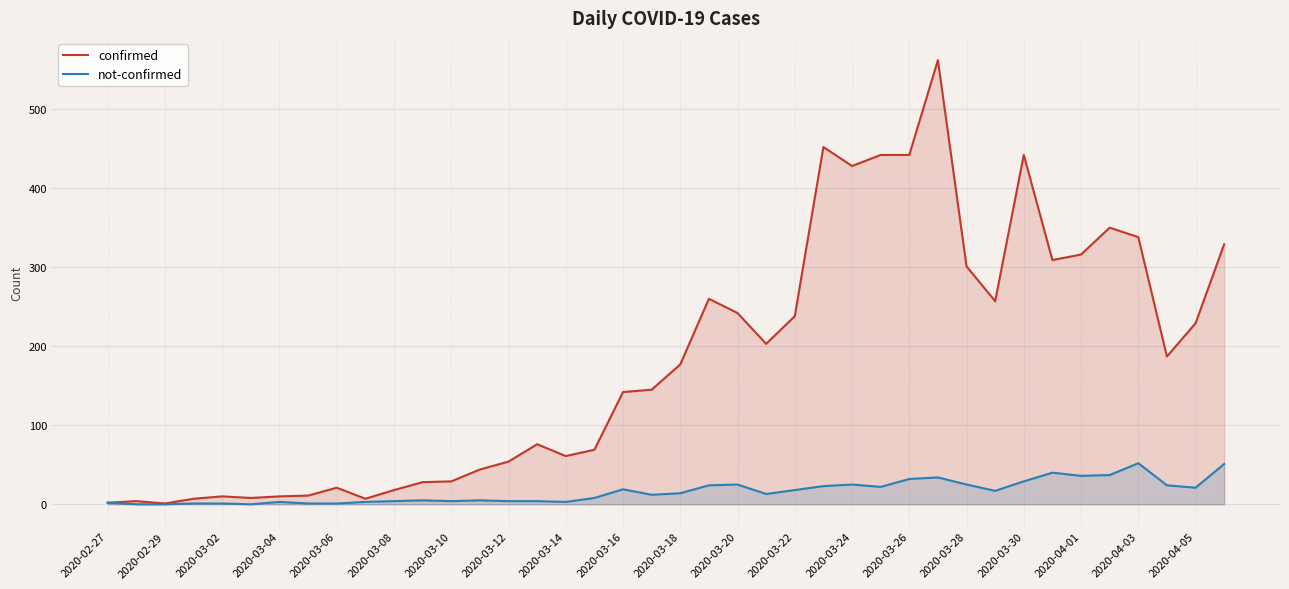

How many lines are shown in the chart?

2